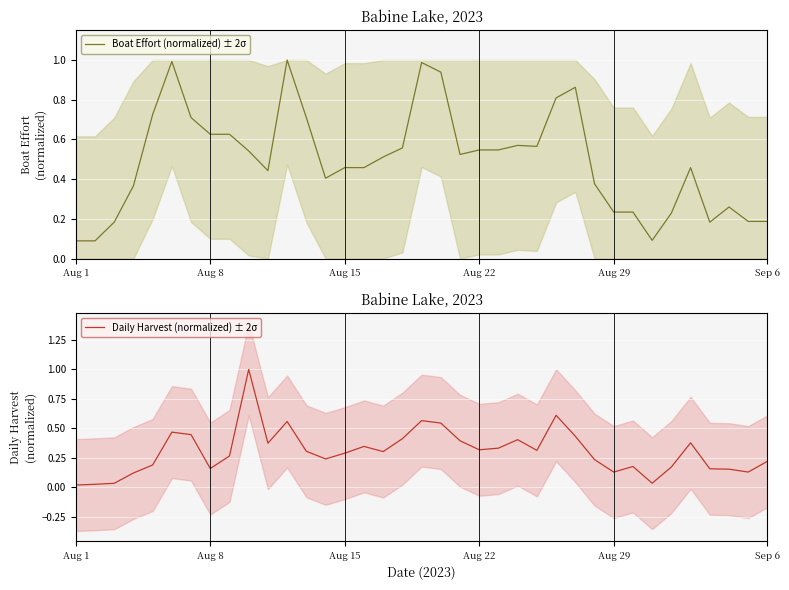

Which category has the lowest value across all series?

Aug 1